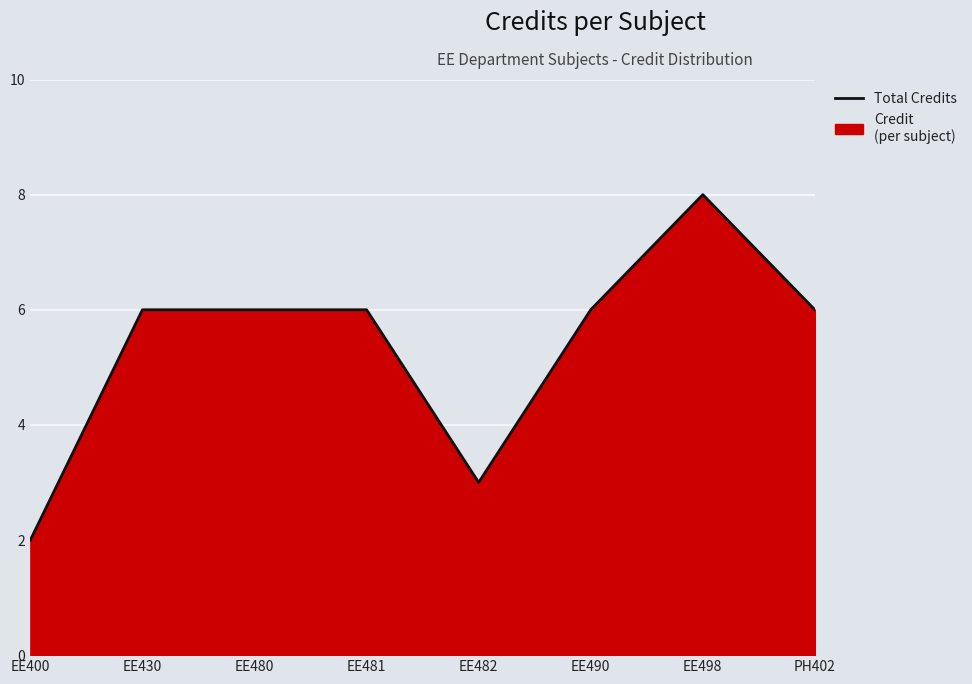

What is the value of the 4th point from the left?

6